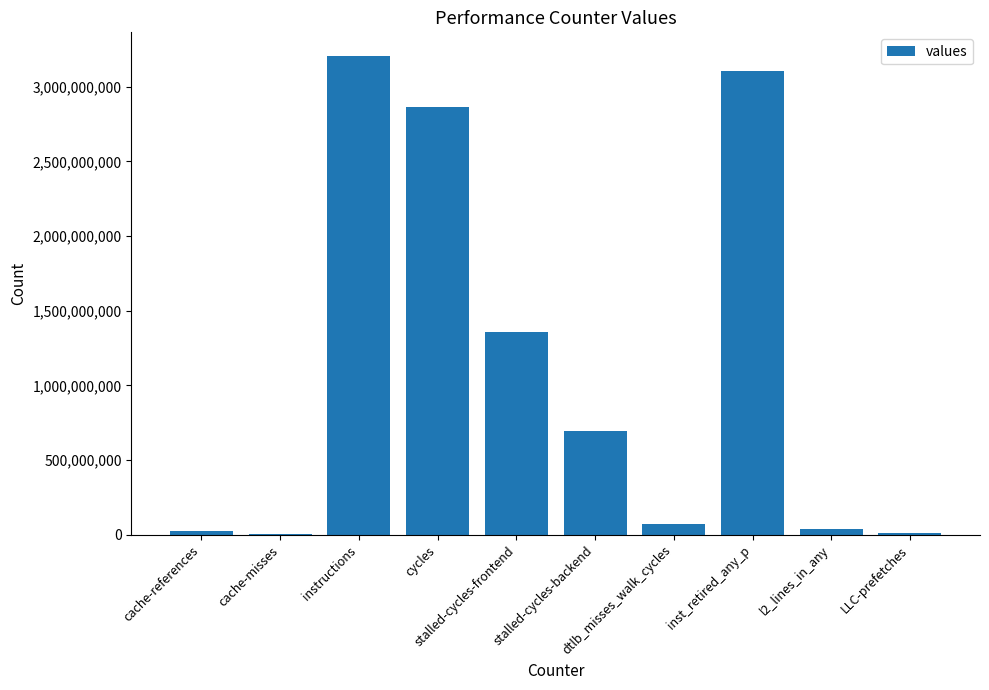

List the labels in order of value, smallest first.

cache-misses, LLC-prefetches, cache-references, l2_lines_in_any, dtlb_misses_walk_cycles, stalled-cycles-backend, stalled-cycles-frontend, cycles, inst_retired_any_p, instructions